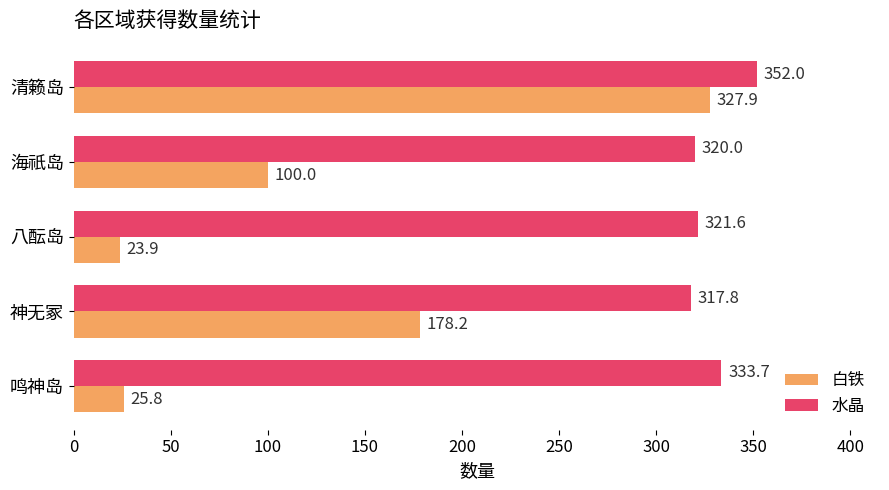

What are all the series names shown in the legend?

白铁, 水晶